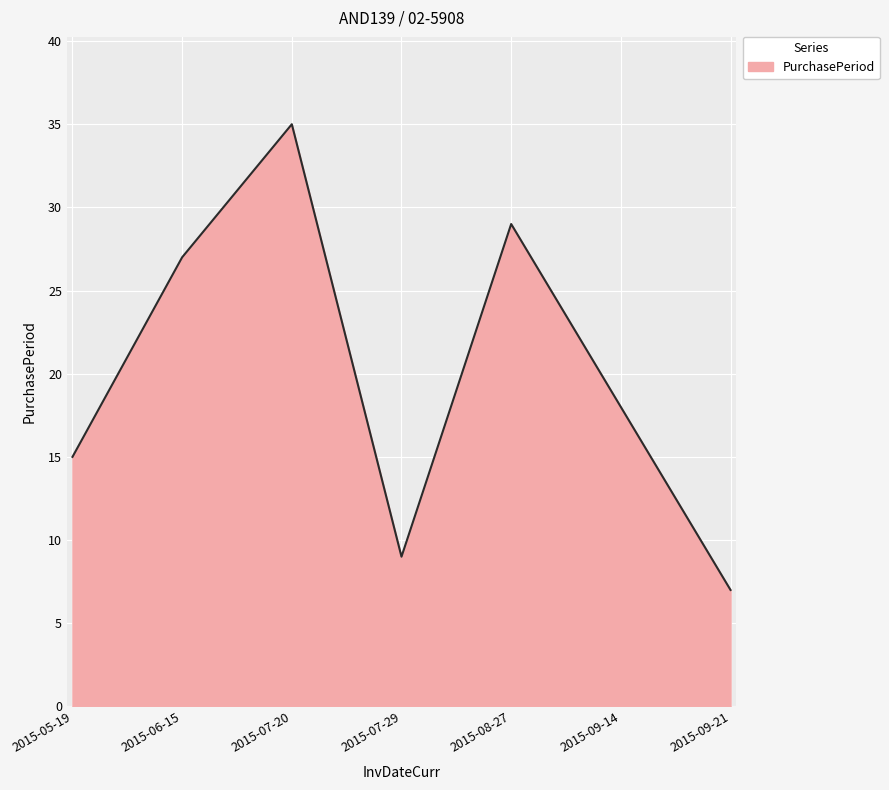

Reading right to left, transcribe all the data shown in this chart.

7	18	29	9	35	27	15